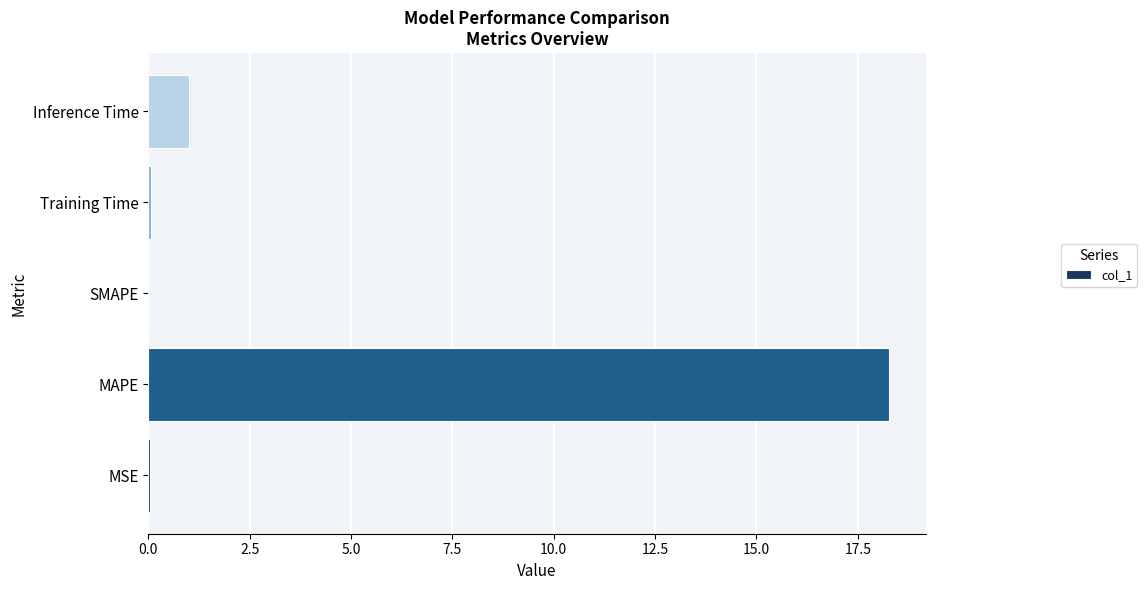

What is the greatest value displayed?

18.3